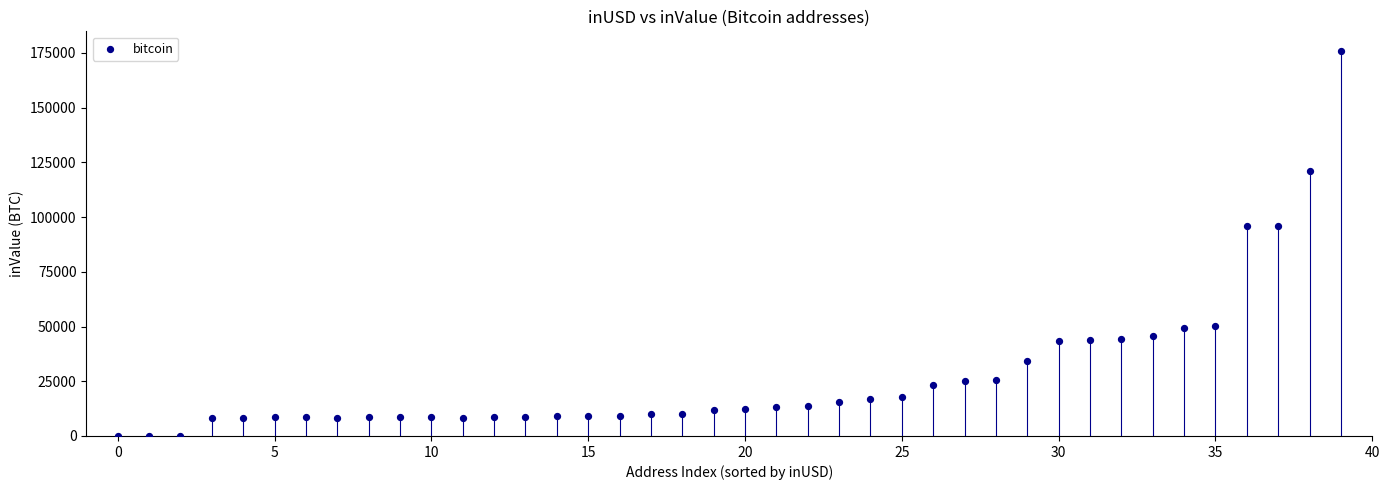

What is the range of Y values (max minus min)?

176016.3